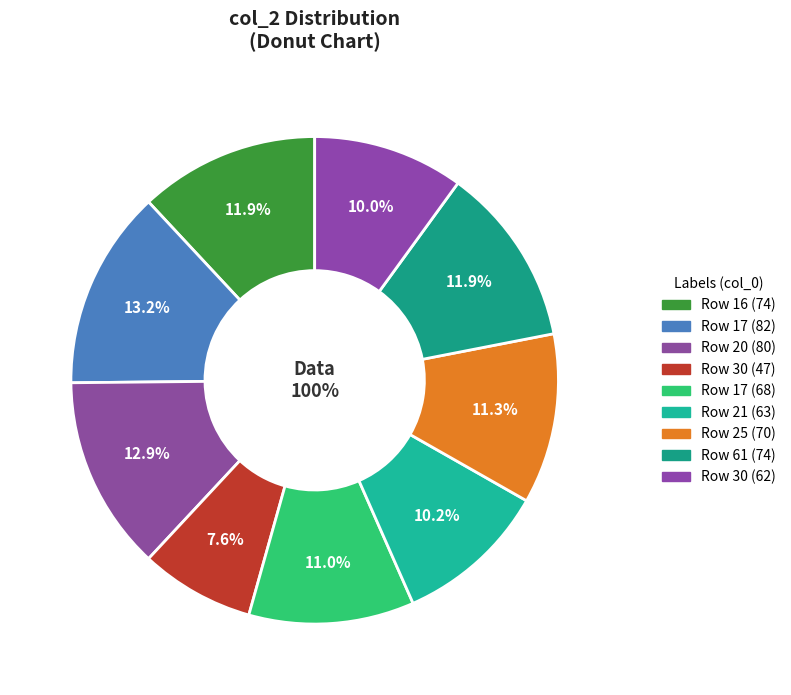

What is the total percentage of 25 and 30?

21.3%